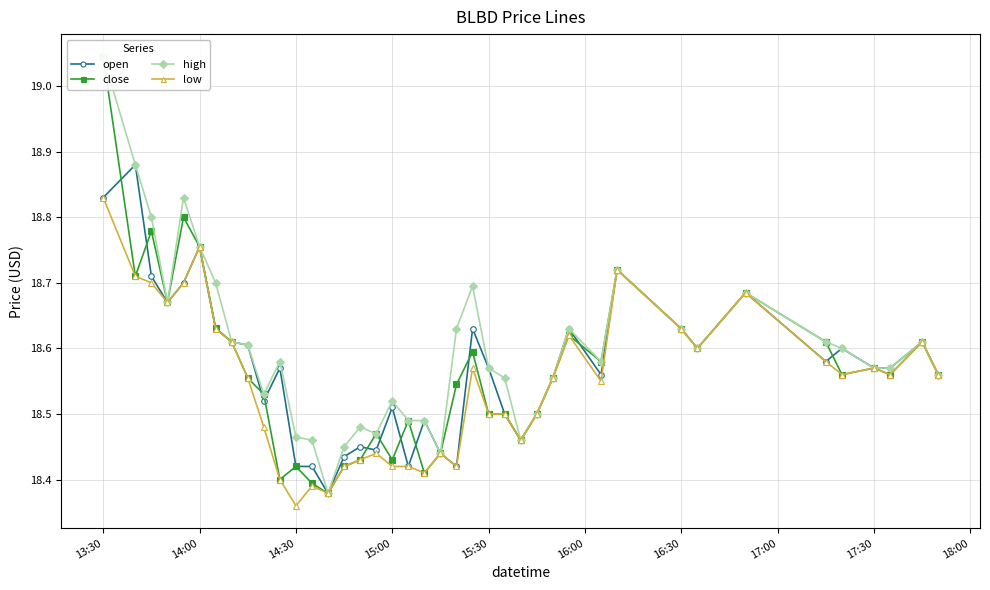

At how many categories does at least one series exceed 18?

40